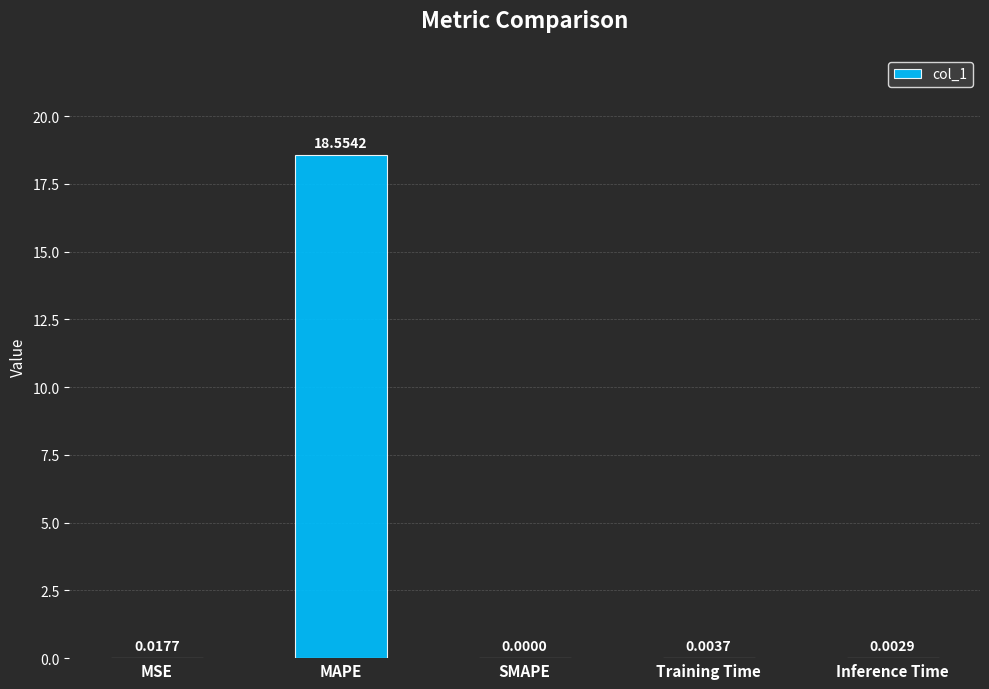

What is the sum of the values at MAPE and MSE?

18.6